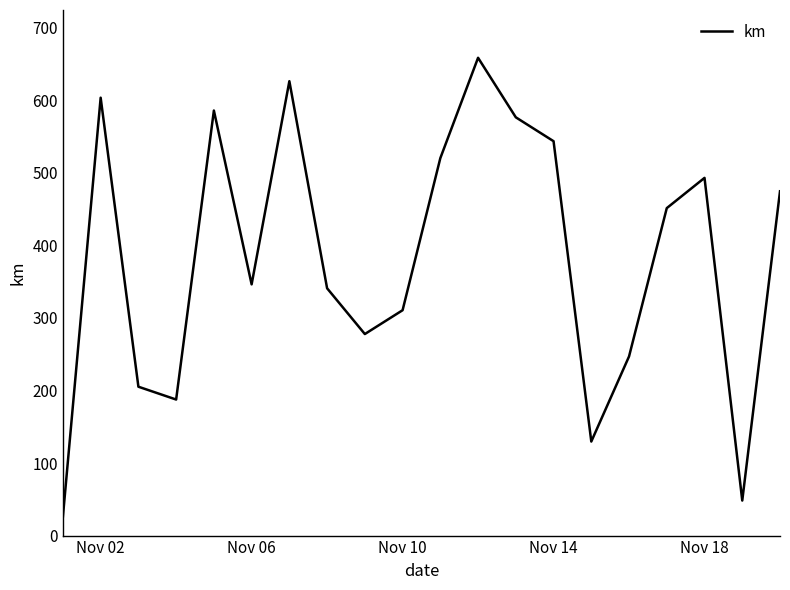

What is the difference between the maximum and minimum values?

632.1